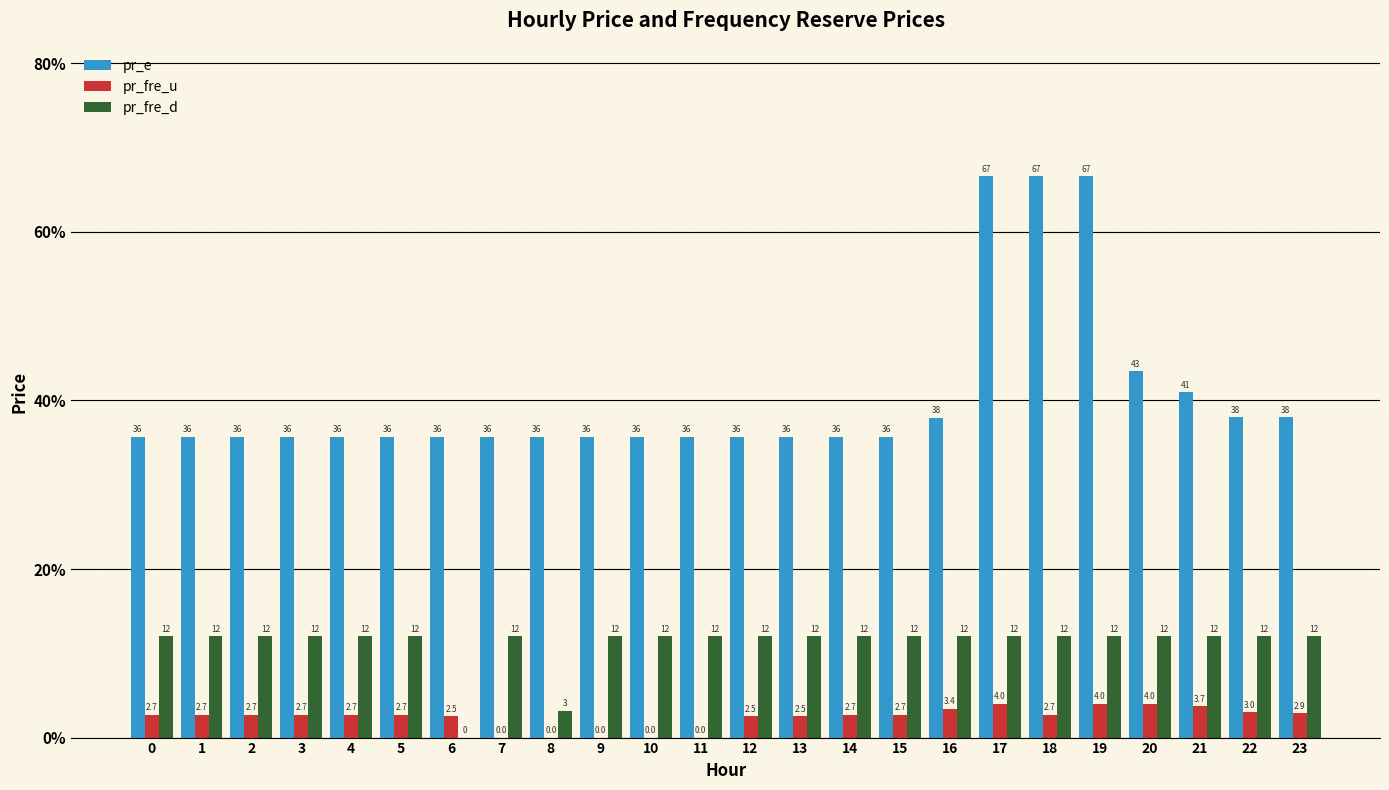

The pr_fre_u series shows 4.0 at 19. True or false?

True